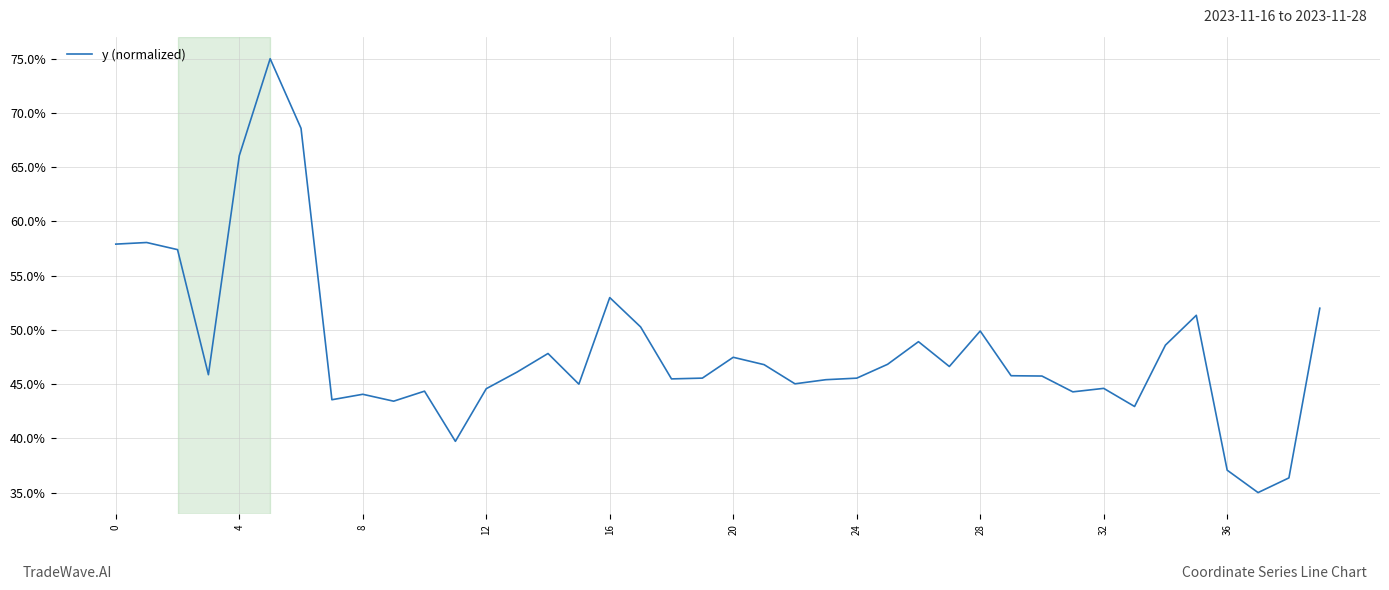

What is the minimum value shown in the chart?

35.0